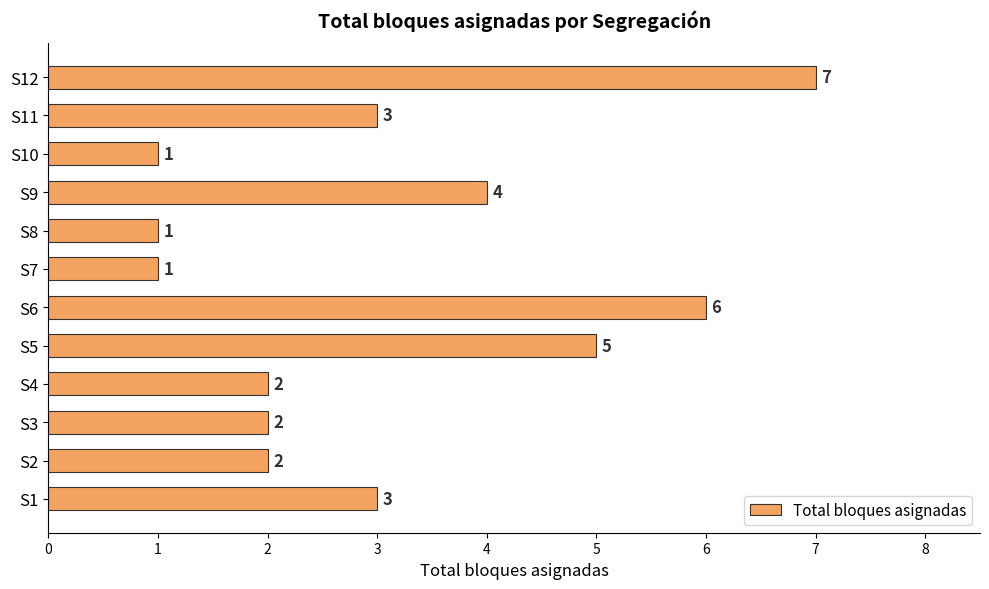

How many data points does each series have?

12